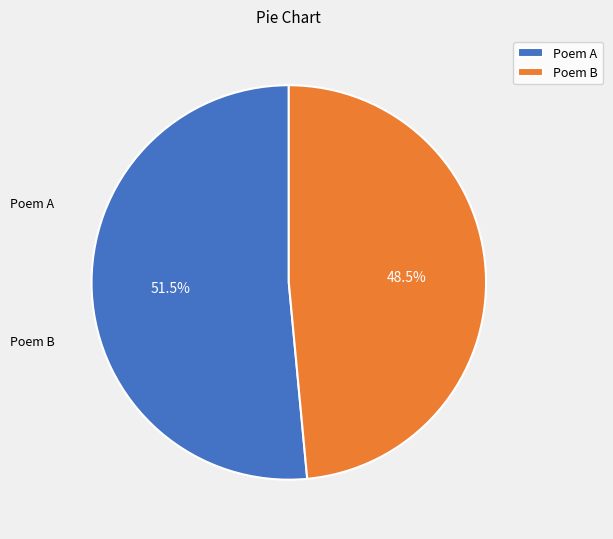

To the nearest percent, what is the difference between the largest and smallest slice percentages?

3%